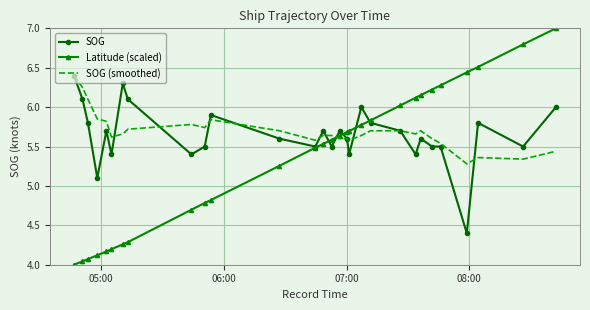

What is the greatest value displayed?

7.0